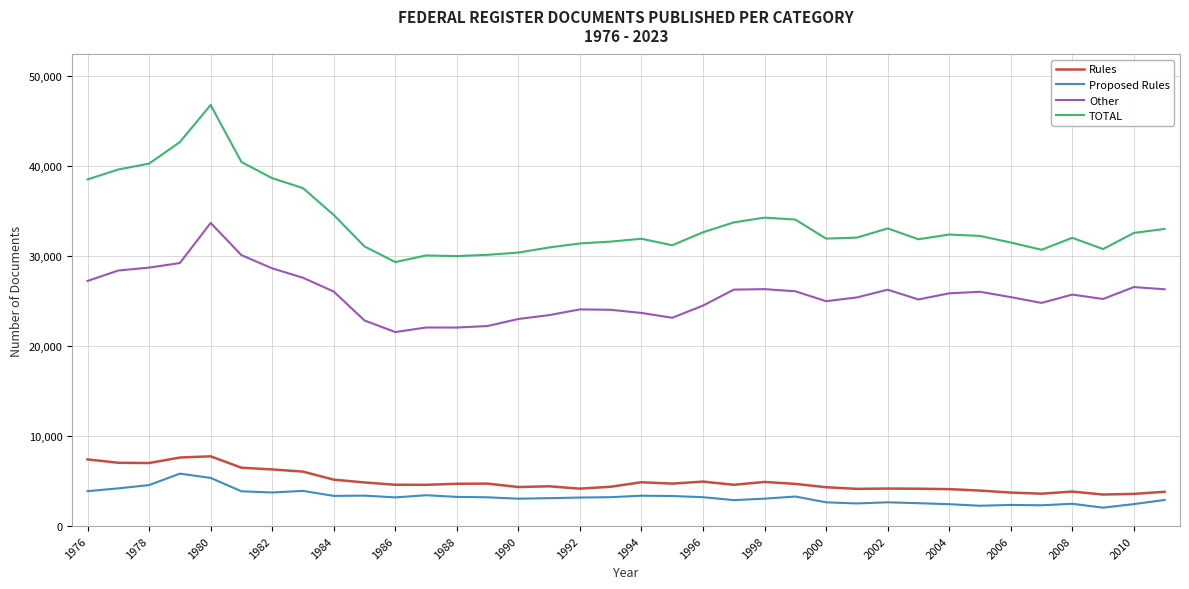

Which series has the widest spread of values?

TOTAL